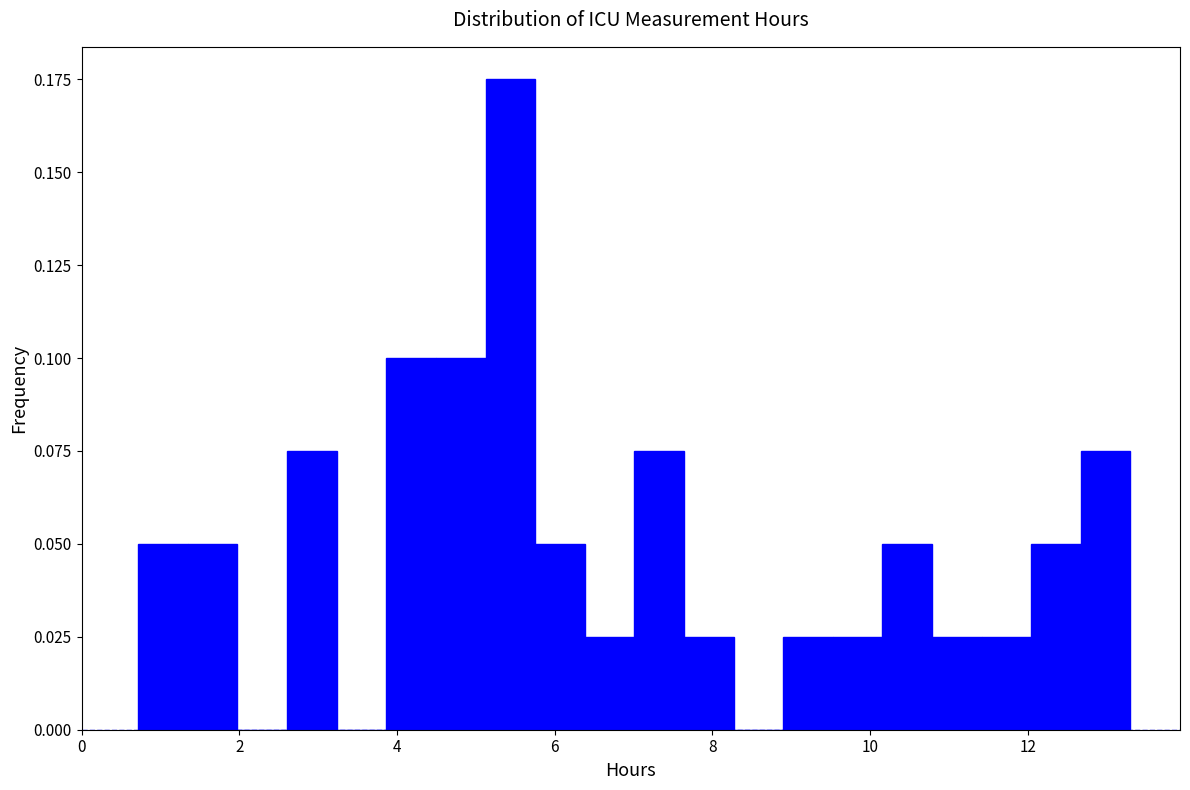

Around what value on the x-axis is the tallest bar? Give the approximate position of its centre, as read against the axis.

5.4